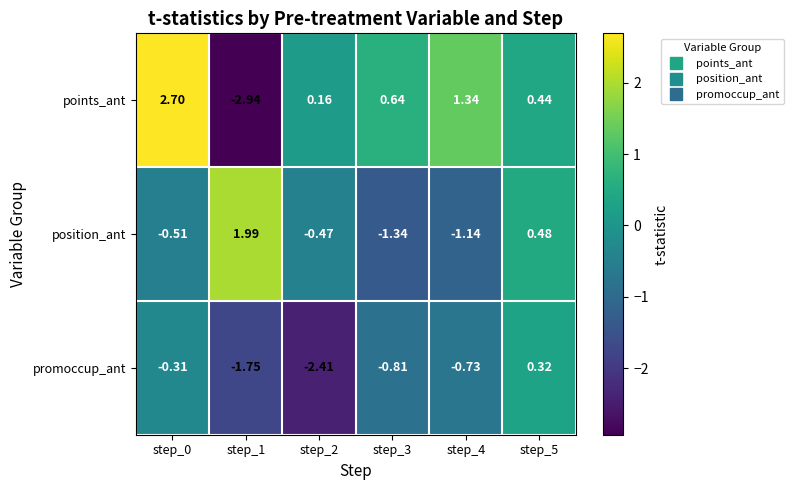

Rank the series by their average value, from highest to lowest.

points_ant, position_ant, promoccup_ant